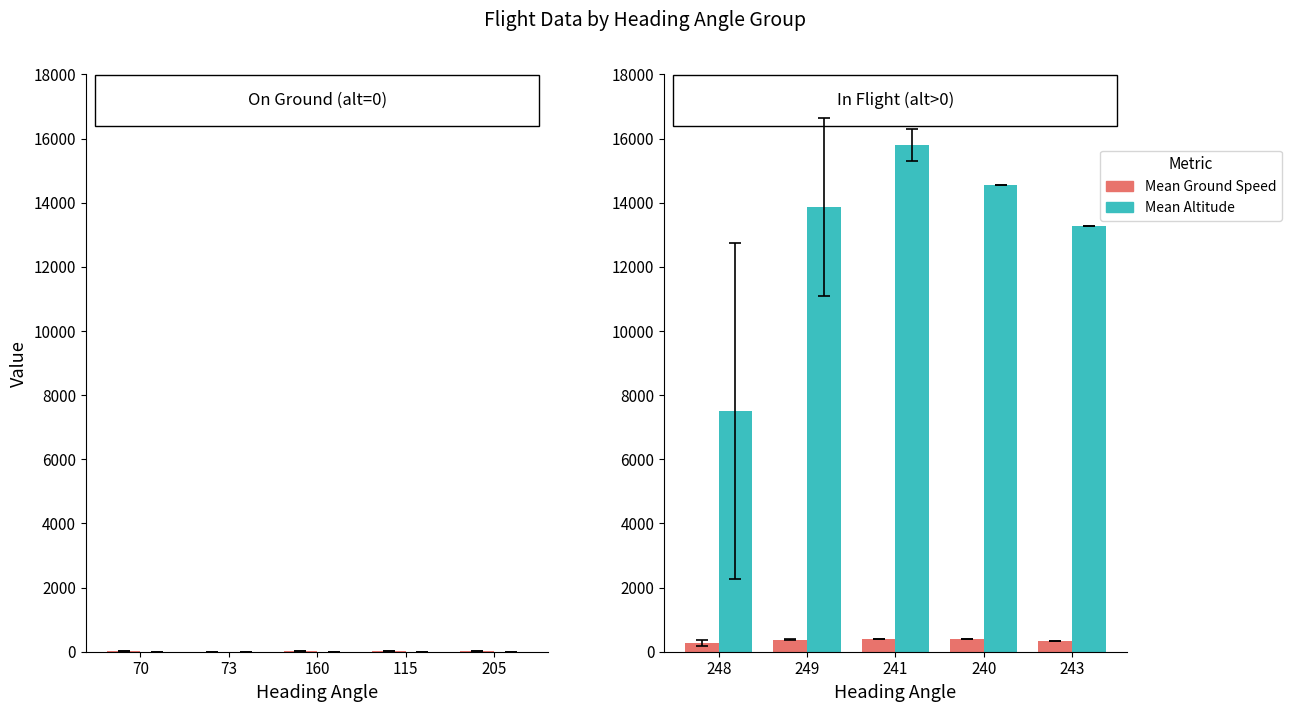

Between 241 and 240, which is larger?

240